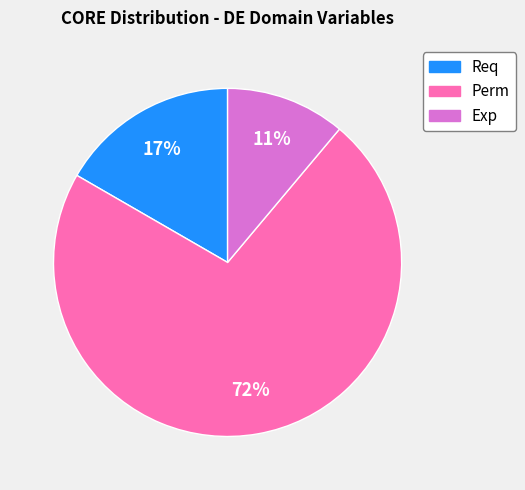

To the nearest percent, what is the difference between the largest and smallest slice percentages?

61%